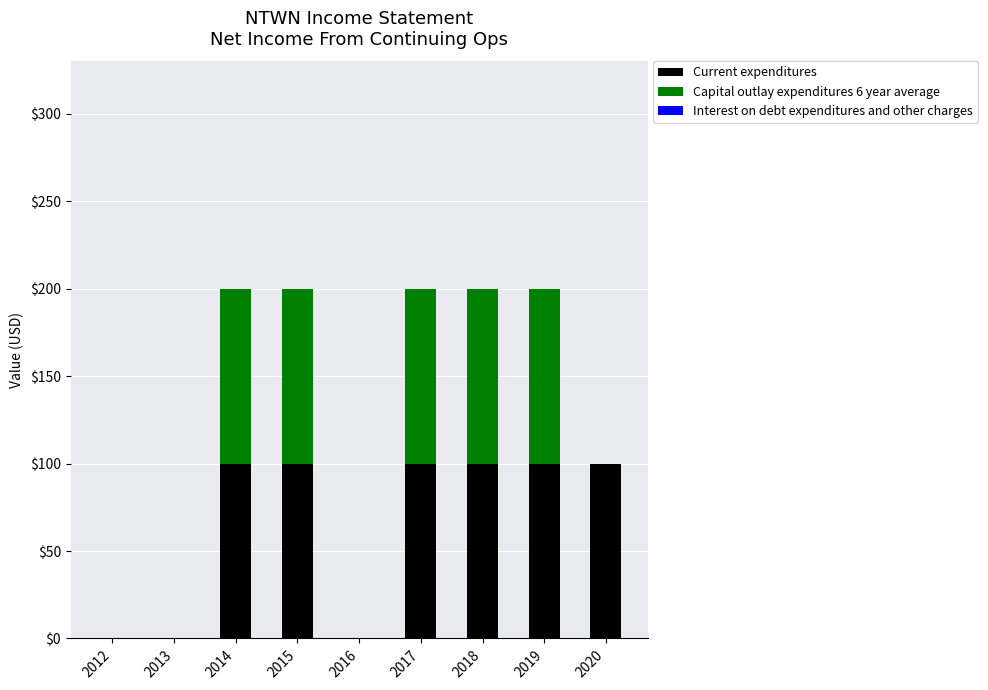

Are the bars grouped side by side (vs. stacked)?

No